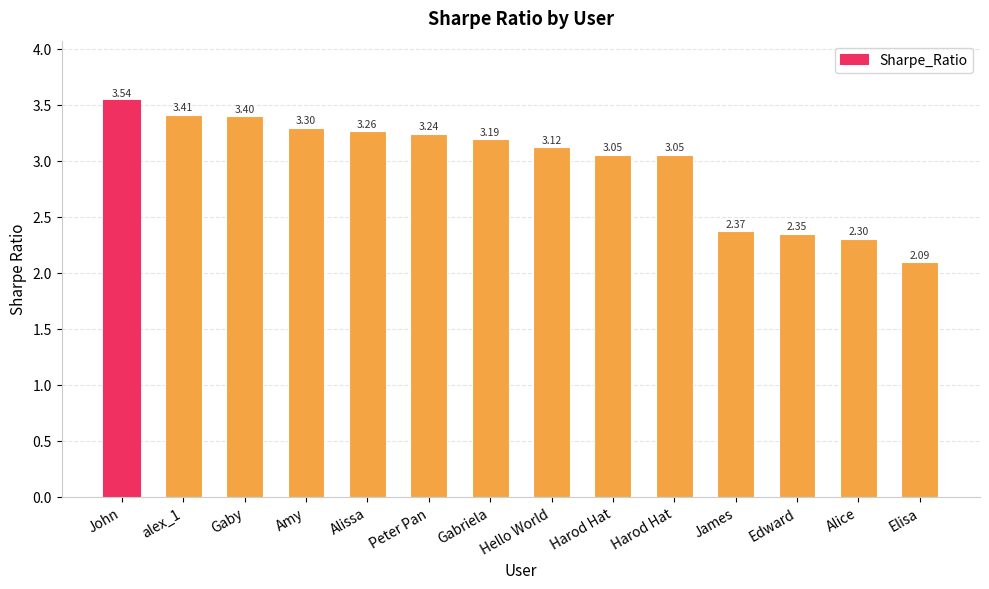

Rank the categories by value from highest to lowest.

John, alex_1, Gaby, Amy, Alissa, Peter Pan, Gabriela, Hello World, Harod Hat, Harod Hat, James, Edward, Alice, Elisa